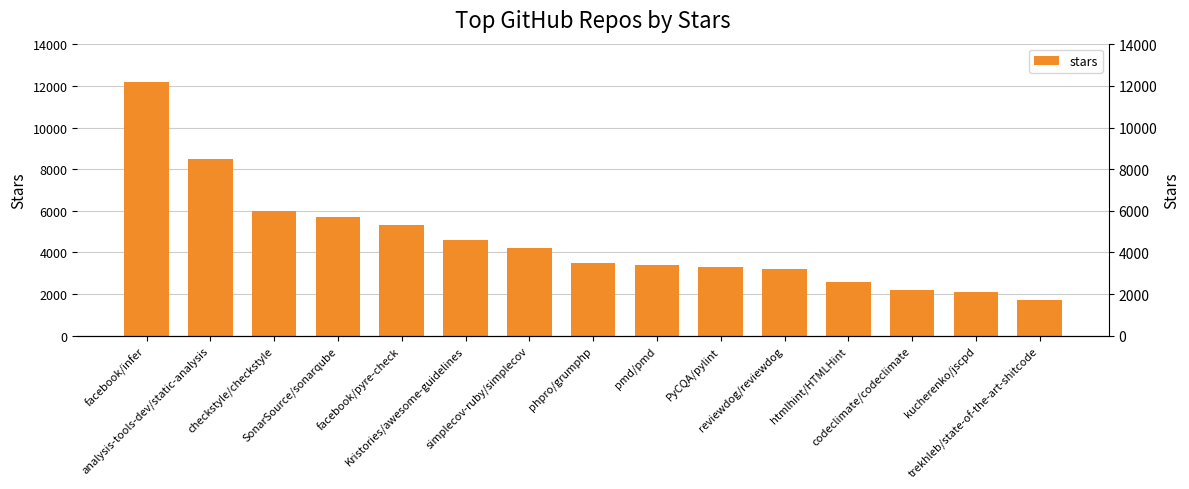

Rank the categories by value from lowest to highest.

trekhleb/state-of-the-art-shitcode, kucherenko/jscpd, codeclimate/codeclimate, htmlhint/HTMLHint, reviewdog/reviewdog, PyCQA/pylint, pmd/pmd, phpro/grumphp, simplecov-ruby/simplecov, Kristories/awesome-guidelines, facebook/pyre-check, SonarSource/sonarqube, checkstyle/checkstyle, analysis-tools-dev/static-analysis, facebook/infer